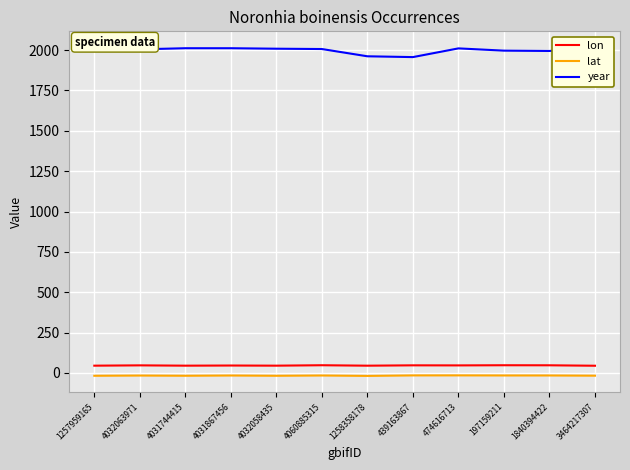

True or false: year and lat cross at least once.

False